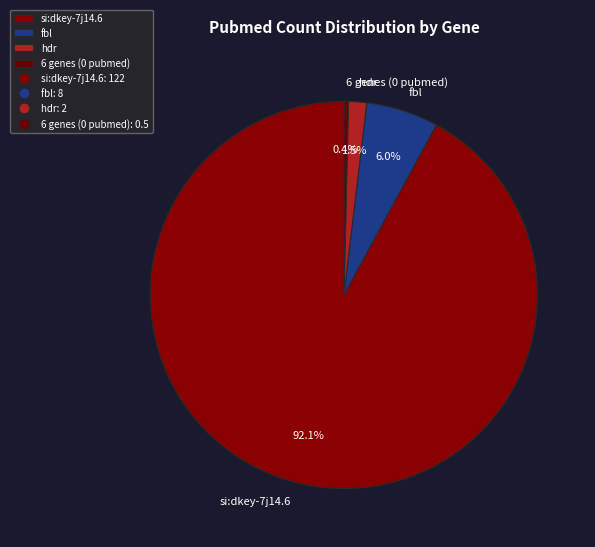

How many segments does this pie chart have?

4